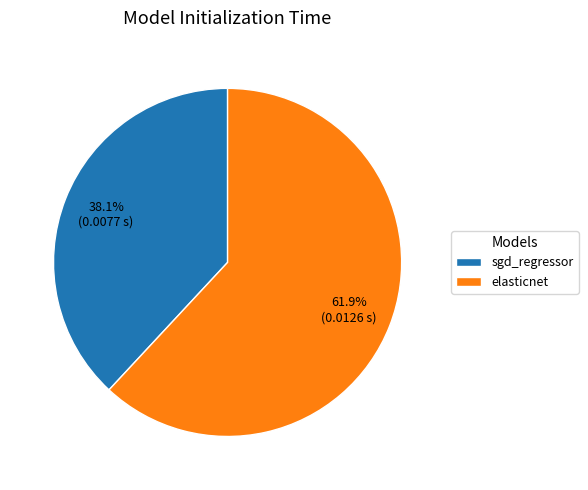

To the nearest percent, what percentage of the pie is elasticnet?

62%